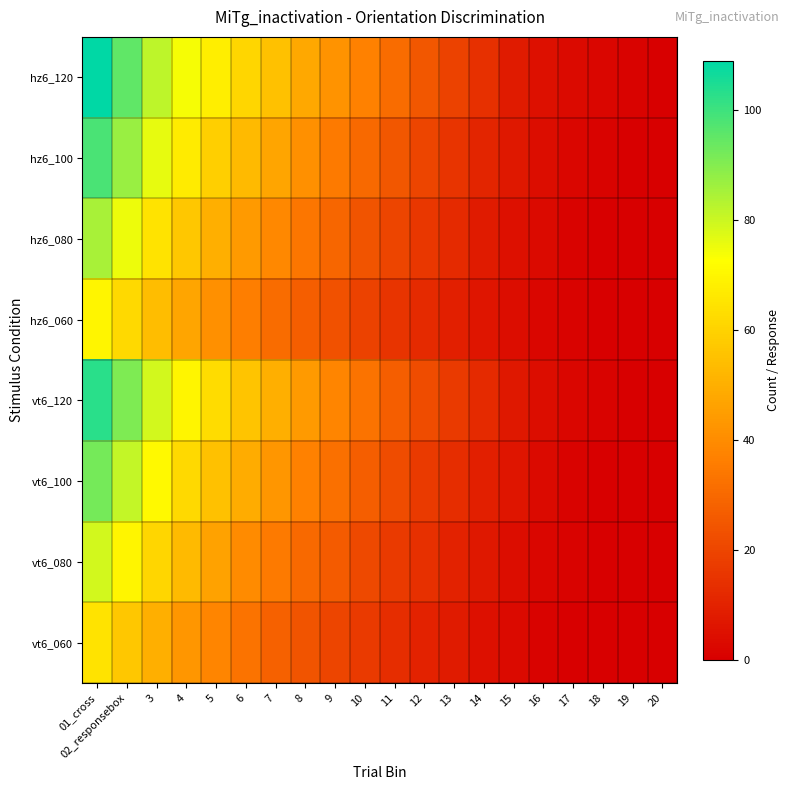

Which series has the largest total across all categories?

hz6_120